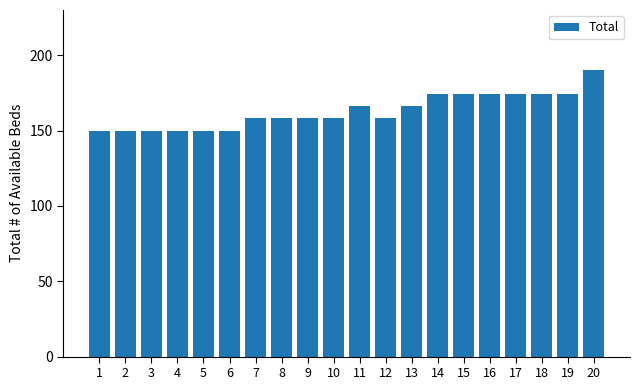

Which category has the highest value across all series?

20